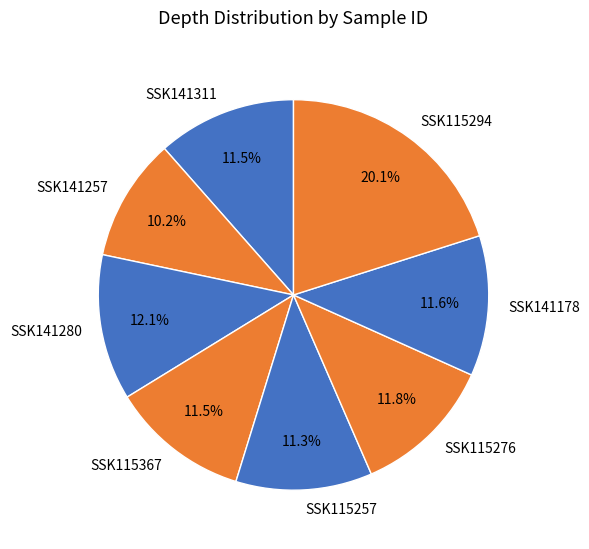

Between SSK115257 and SSK141280, which is larger?

SSK141280